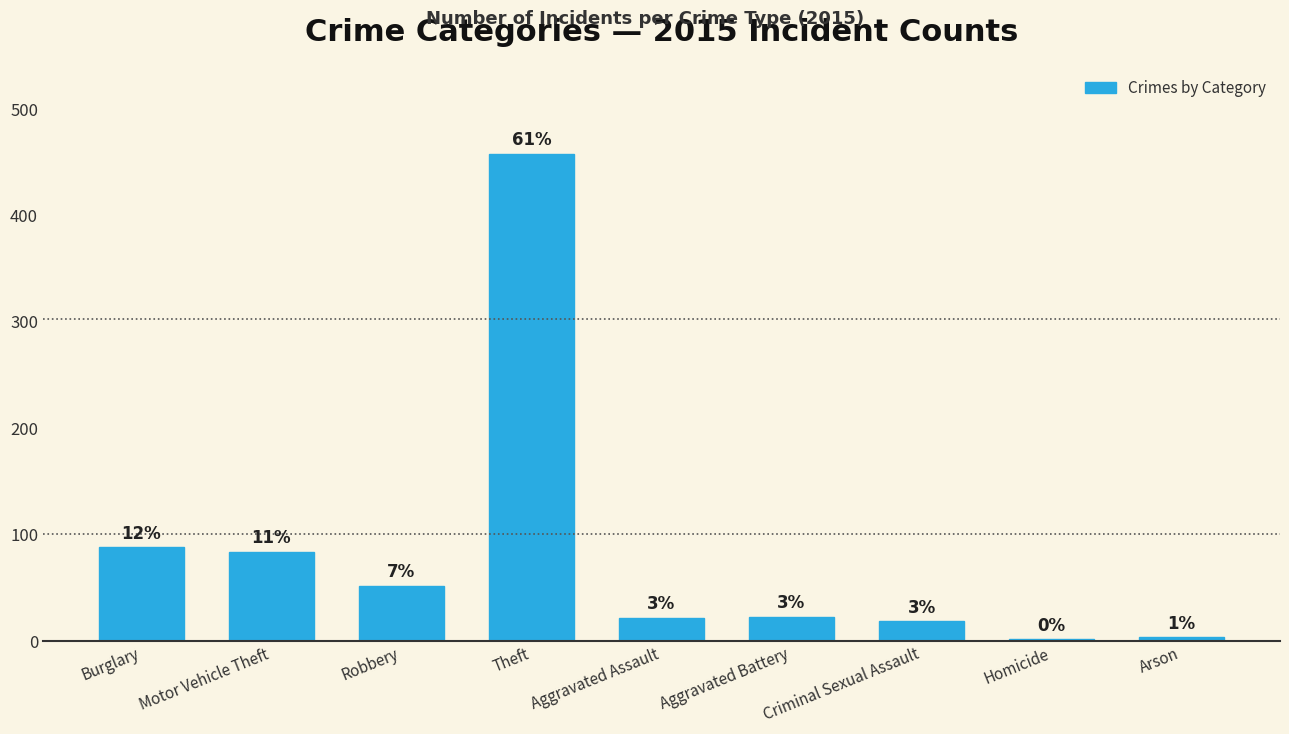

Are the bars grouped side by side (vs. stacked)?

No